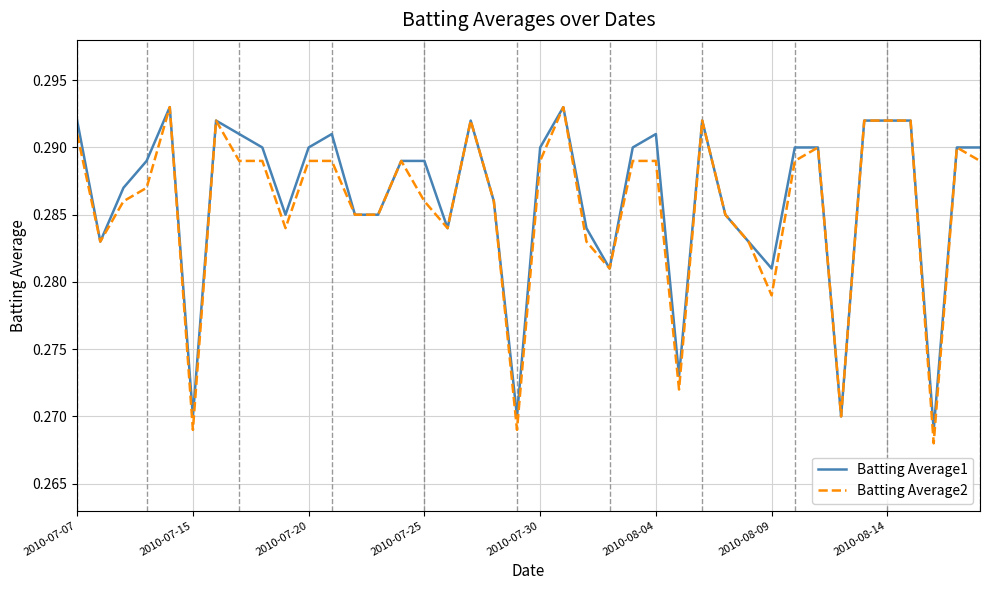

Which series has the widest spread of values?

Batting Average2